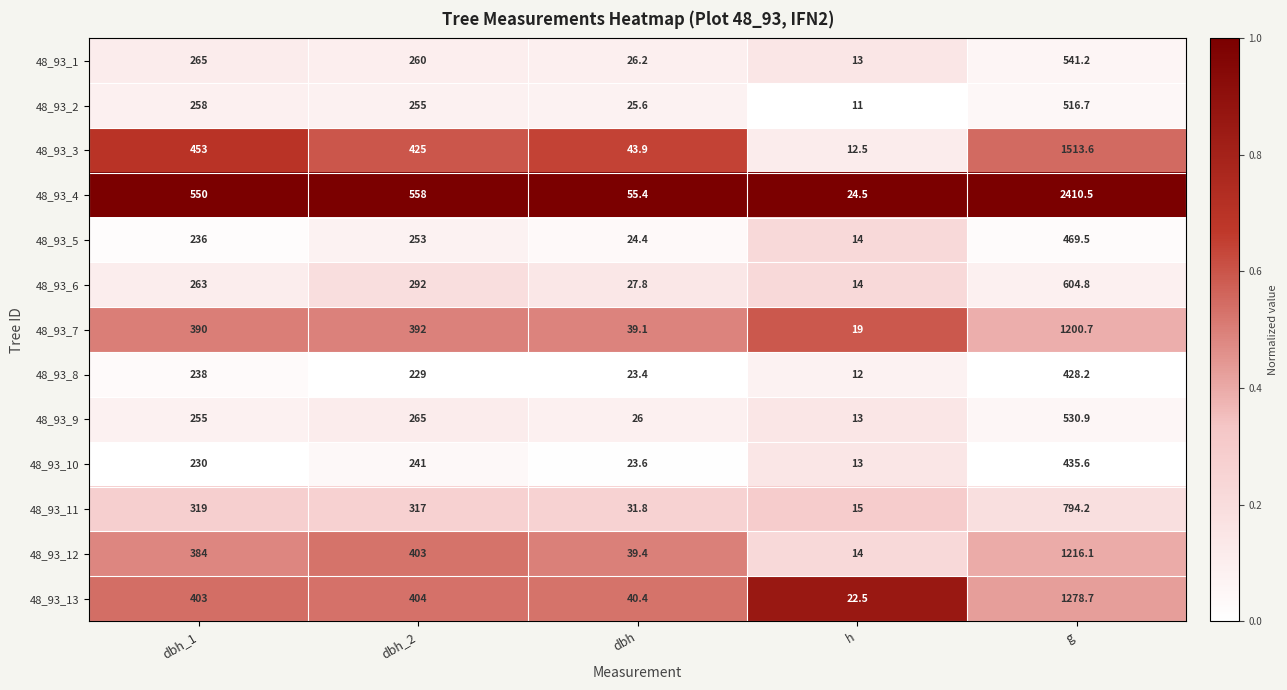

What value does the 48_93_6 series have at dbh_1?

263.0